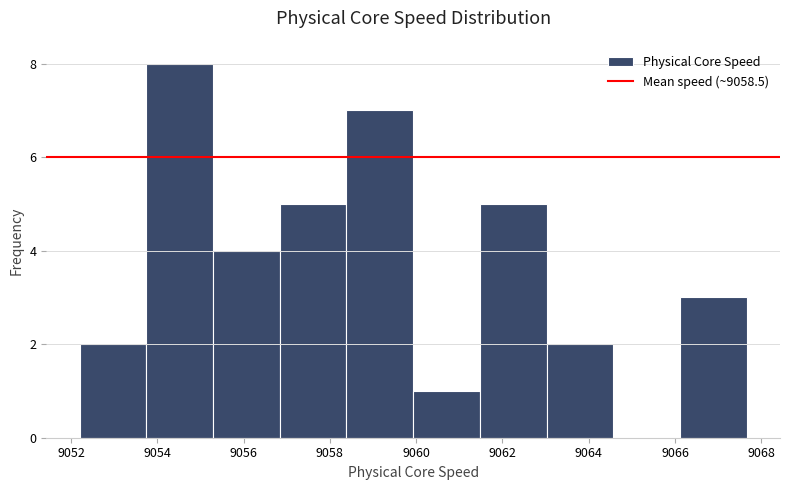

Reading left to right, transcribe this chart: for each bar, give the range it covers on the x-axis and its height. Neither the bar edges nor the heights are printed on the chart, so give them approximately, as read against the axes.

9052.2 to 9053.8: 2
9053.8 to 9055.2: 8
9055.2 to 9056.8: 4
9056.8 to 9058.4: 5
9058.4 to 9060.0: 7
9060.0 to 9061.4: 1
9061.4 to 9063.0: 5
9063.0 to 9064.6: 2
9064.6 to 9066.2: 0
9066.2 to 9067.6: 3